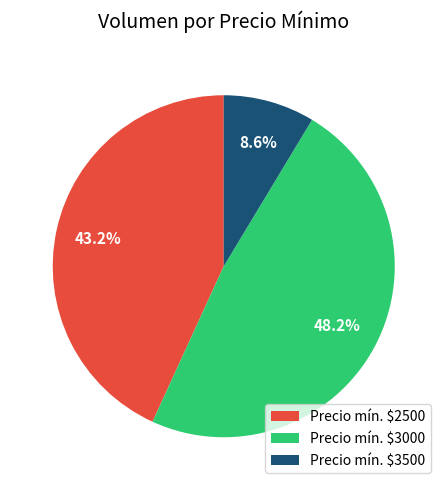

What is the smallest slice in the pie chart?

Precio mín. $3500